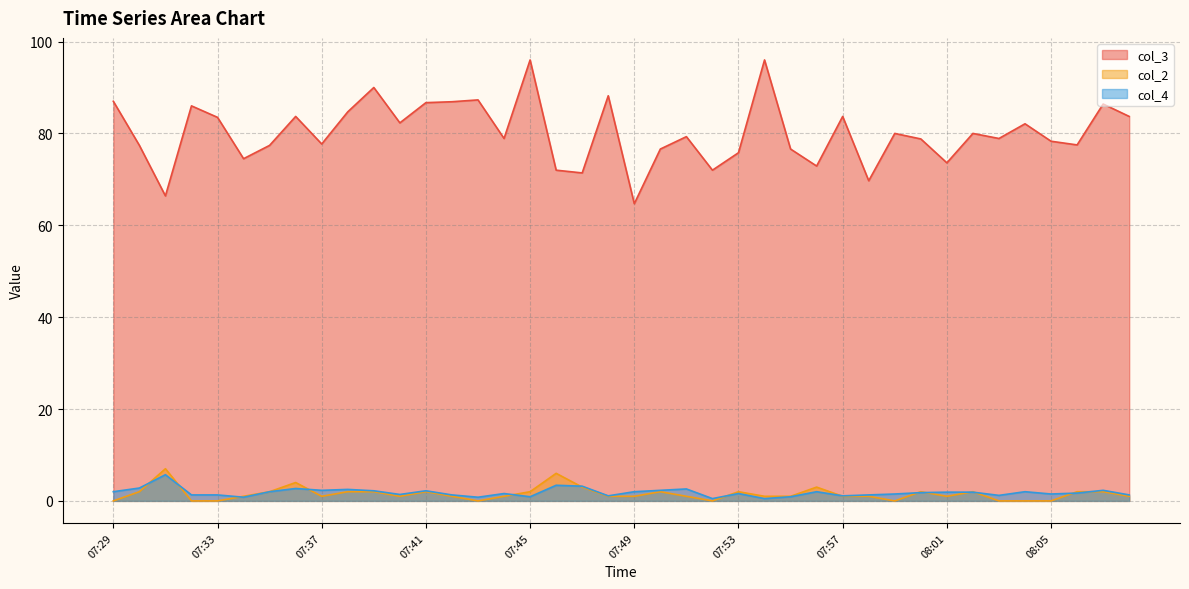

True or false: col_2 has a value of 1.4 at 07:34.

False